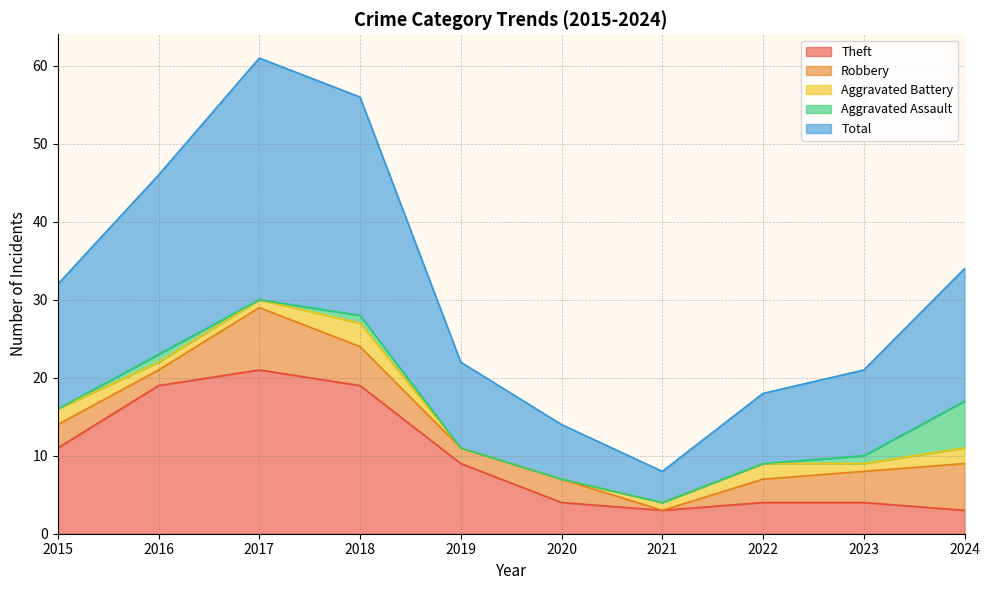

Reading right to left, what are all the values shown in this chart?

Theft: 3	4	4	3	4	9	19	21	19	11
Robbery: 6	4	3	0	3	2	5	8	2	3
Aggravated Battery: 2	1	2	1	0	0	3	1	1	2
Aggravated Assault: 6	1	0	0	0	0	1	0	1	0
Total: 17	11	9	4	7	11	28	31	23	16